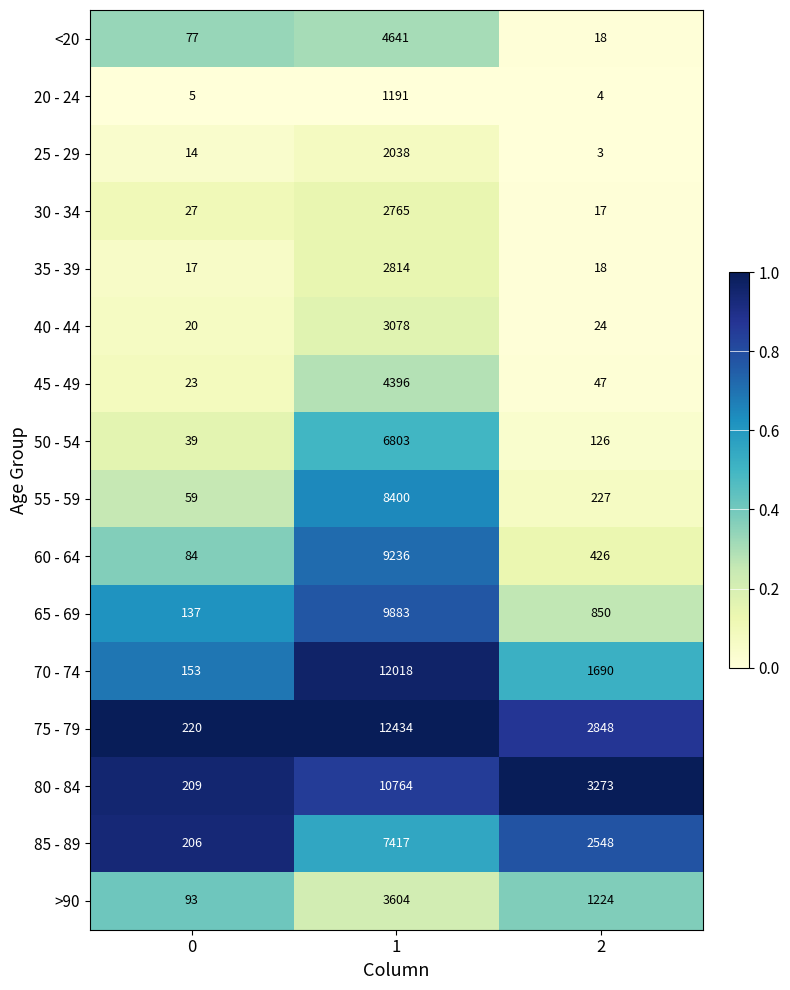

At which category is the sum across all series the highest?

1